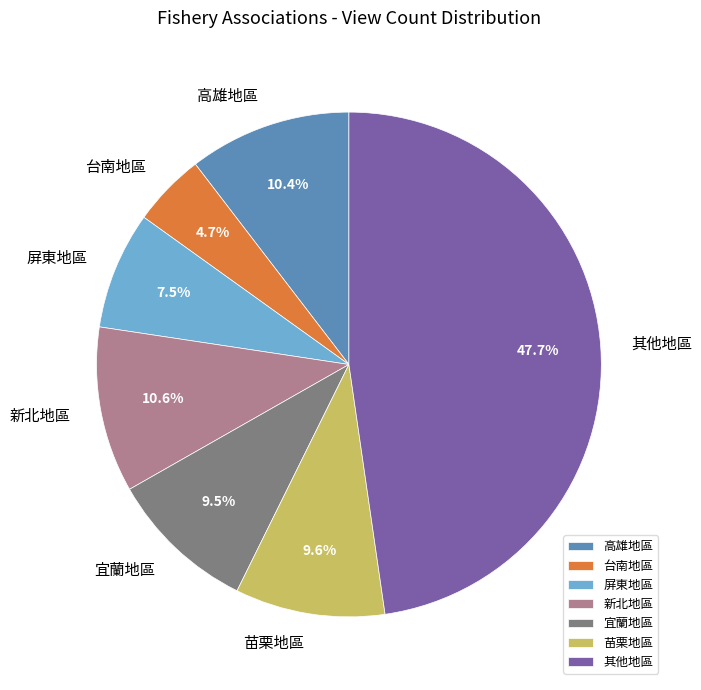

Between 新北地區 and 苗栗地區, which is larger?

新北地區